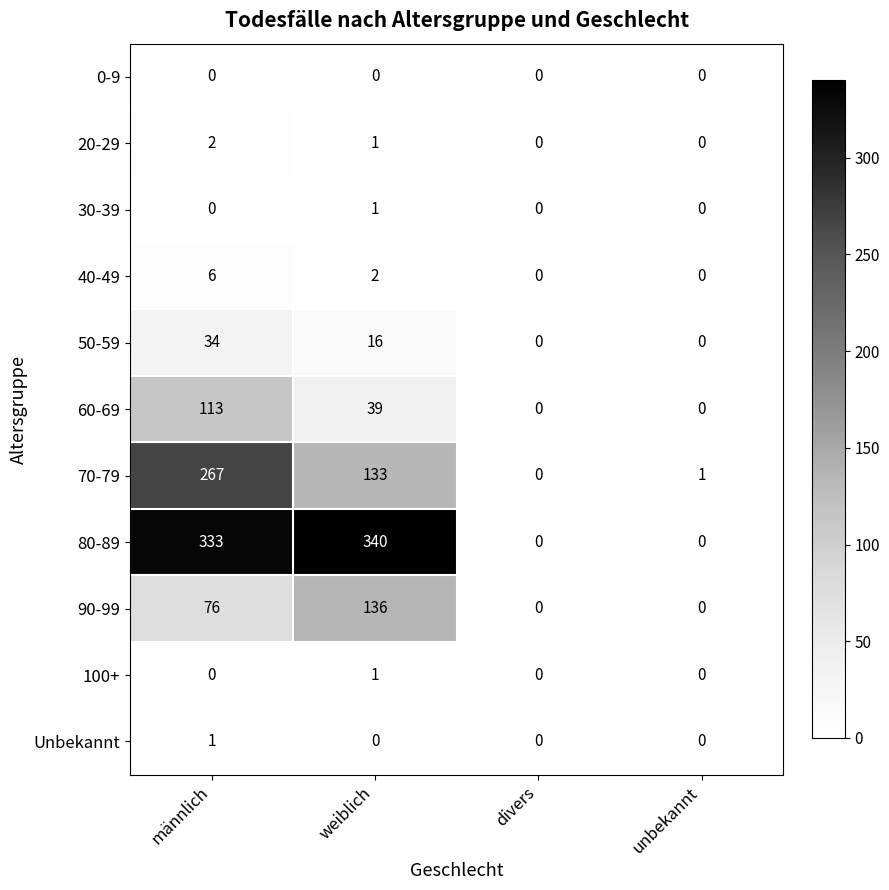

What is the sum of the 70-79 values at weiblich and unbekannt?

134